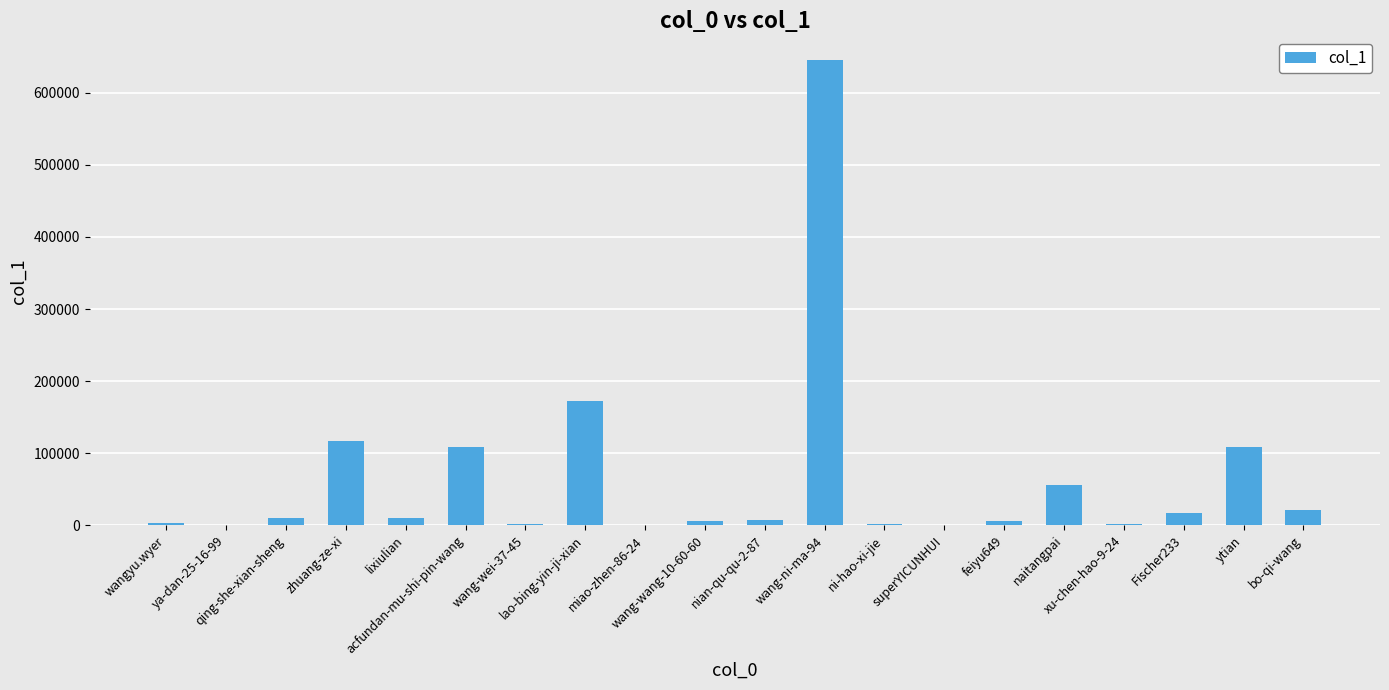

What is the sum of all values?

1296210